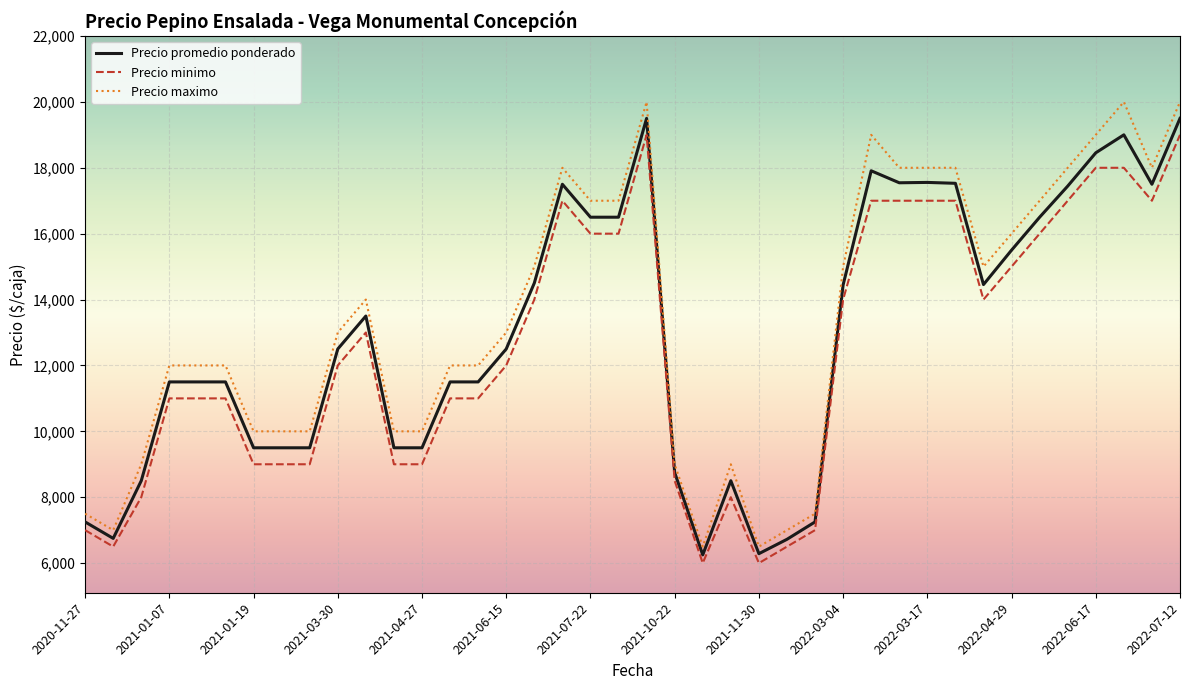

What is the maximum value for Precio minimo?

19000